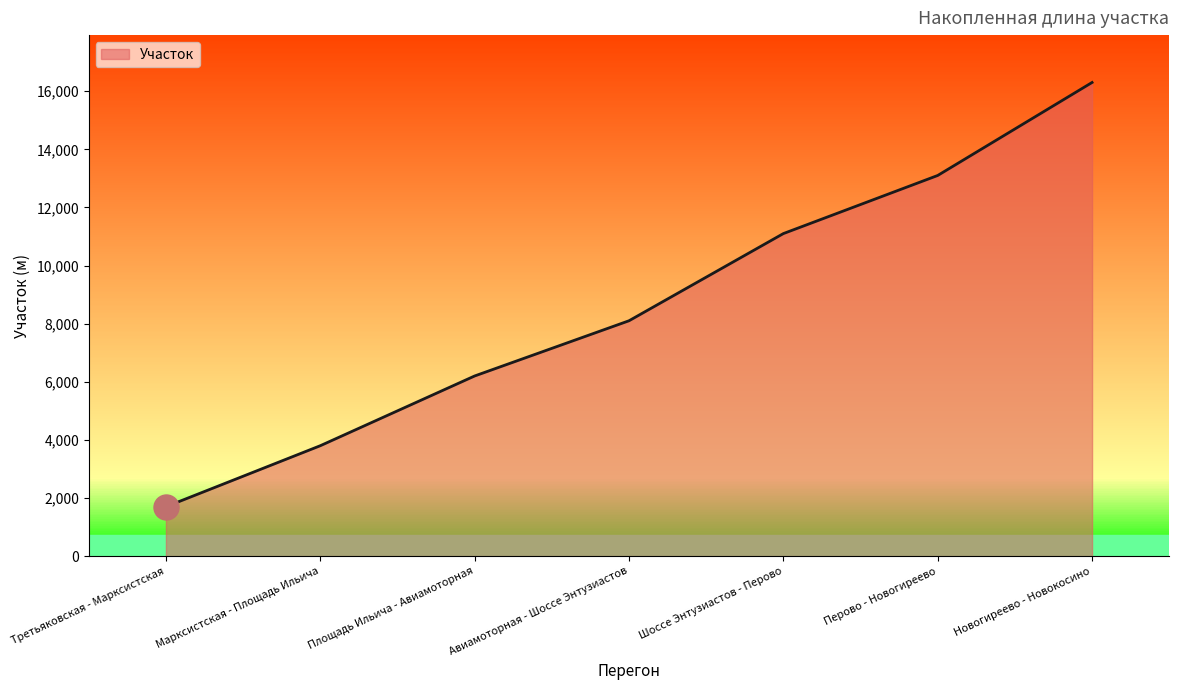

What is the ratio of the value at Шоссе Энтузиастов - Перово to the value at Третьяковская - Марксистская?

6.5